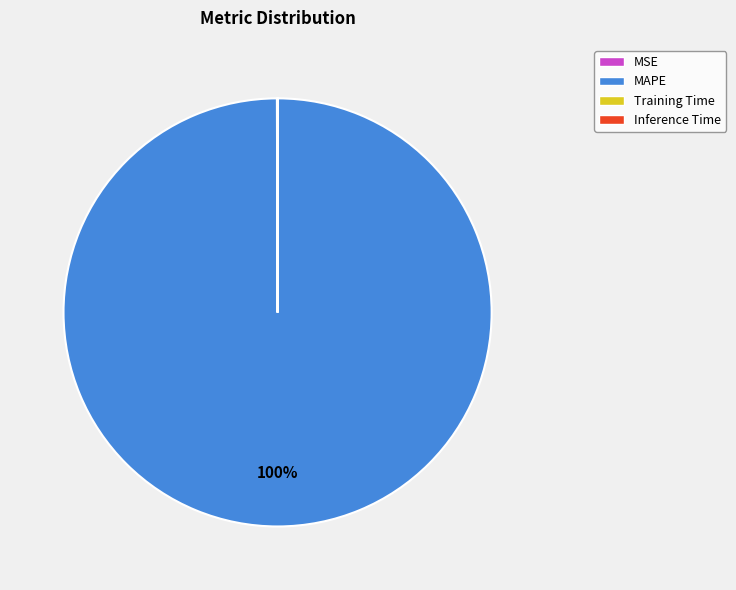

Is MAPE the majority of the pie?

Yes